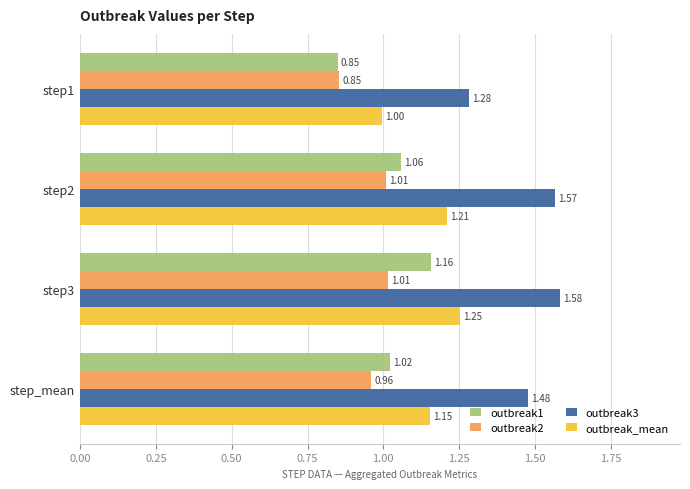

What are all the series names shown in the legend?

outbreak1, outbreak2, outbreak3, outbreak_mean